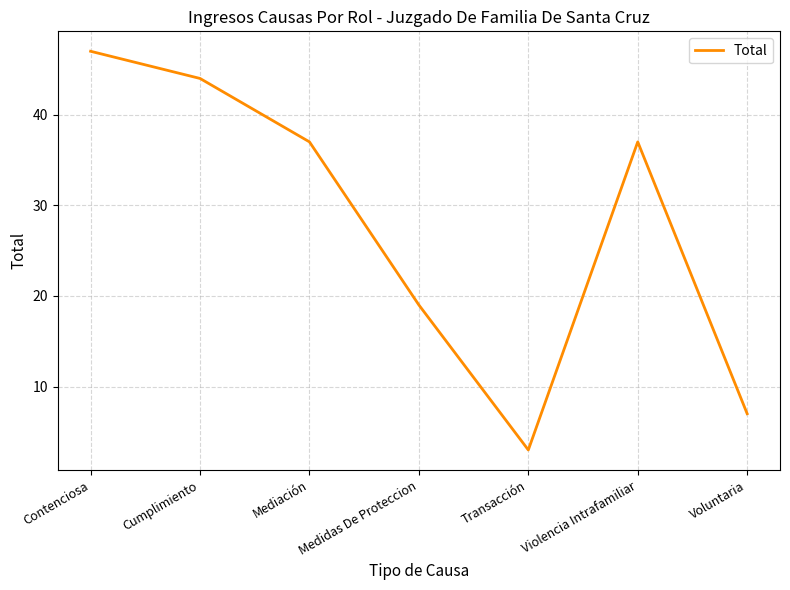

Is it true that the value at Contenciosa is 47?

True